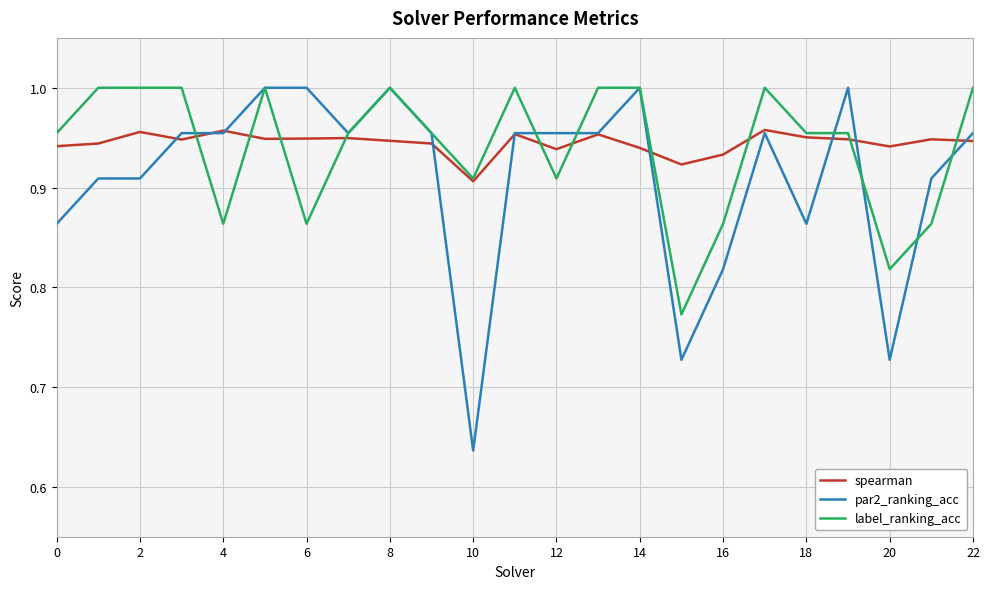

What is the difference between the second highest and second lowest values in the par2_ranking_acc series?

0.3